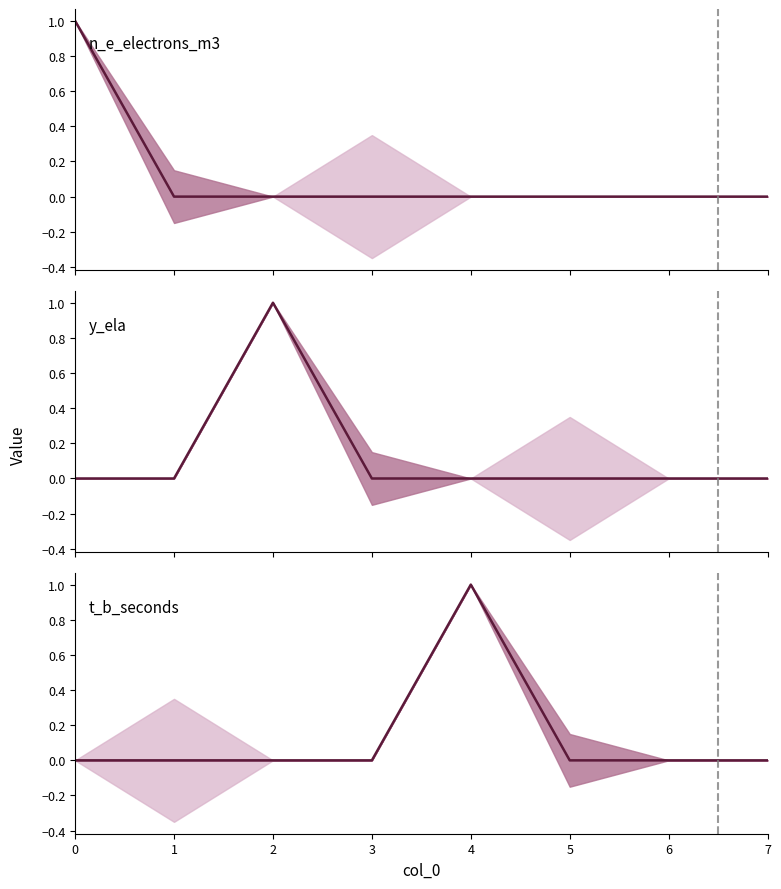

At how many categories does at least one series exceed 0?

3